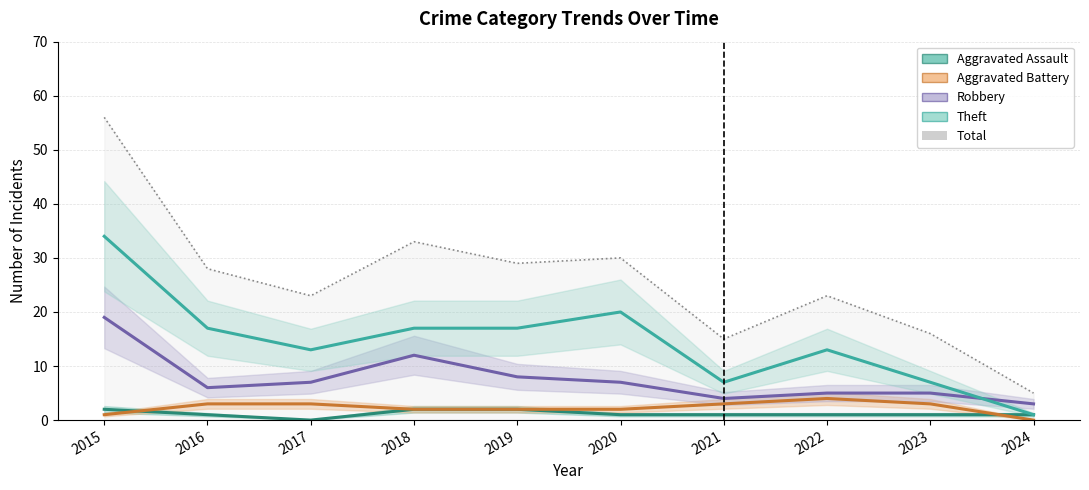

How many data points in Theft are less than 17?

5